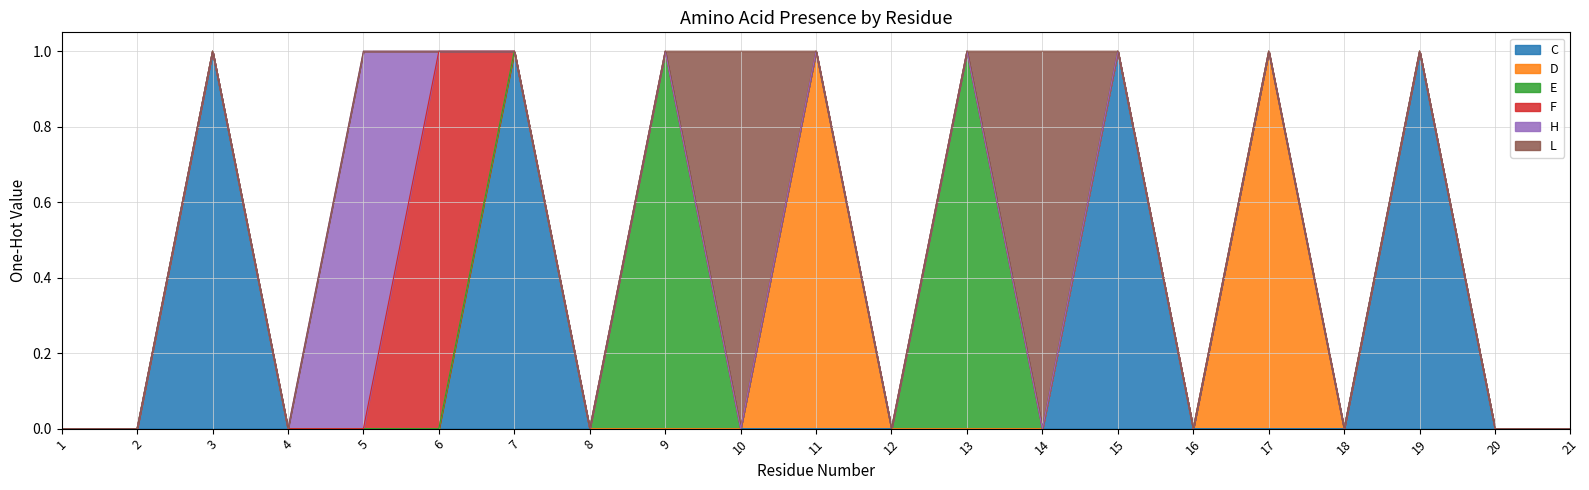

True or false: E and F cross at least once.

False